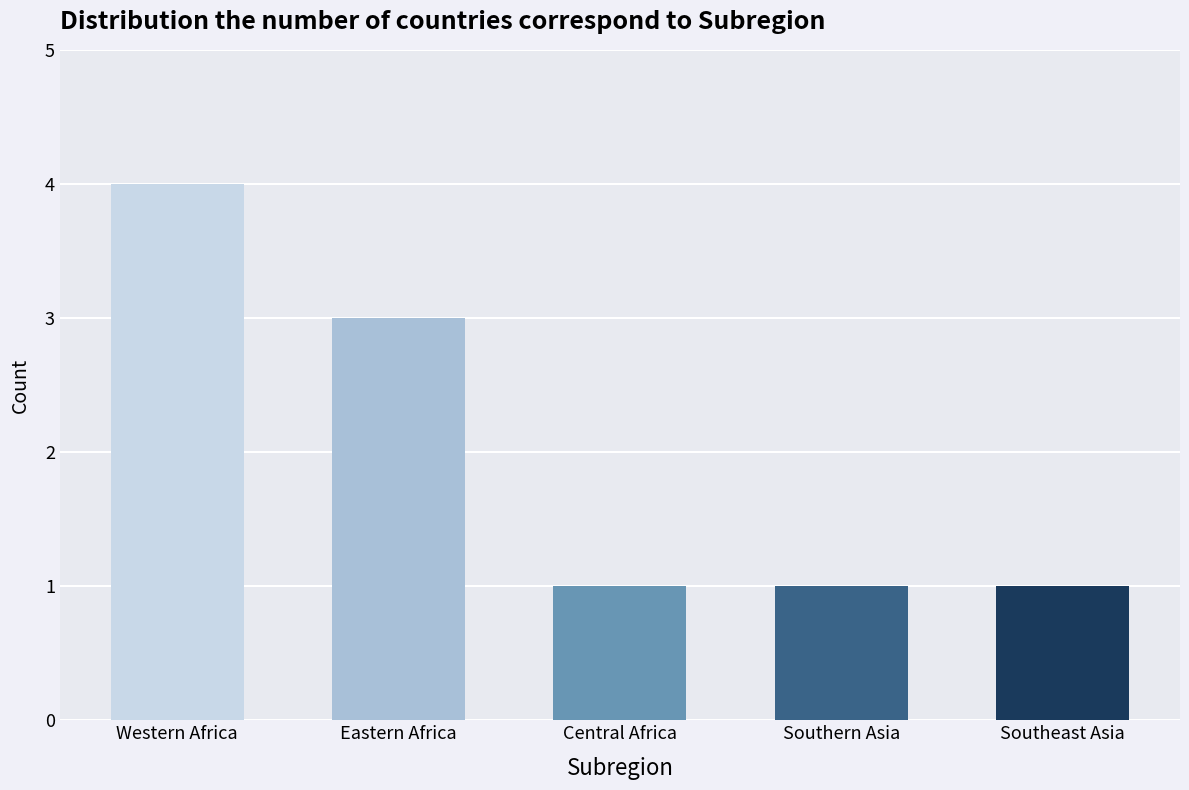

What position from the left is Eastern Africa?

2